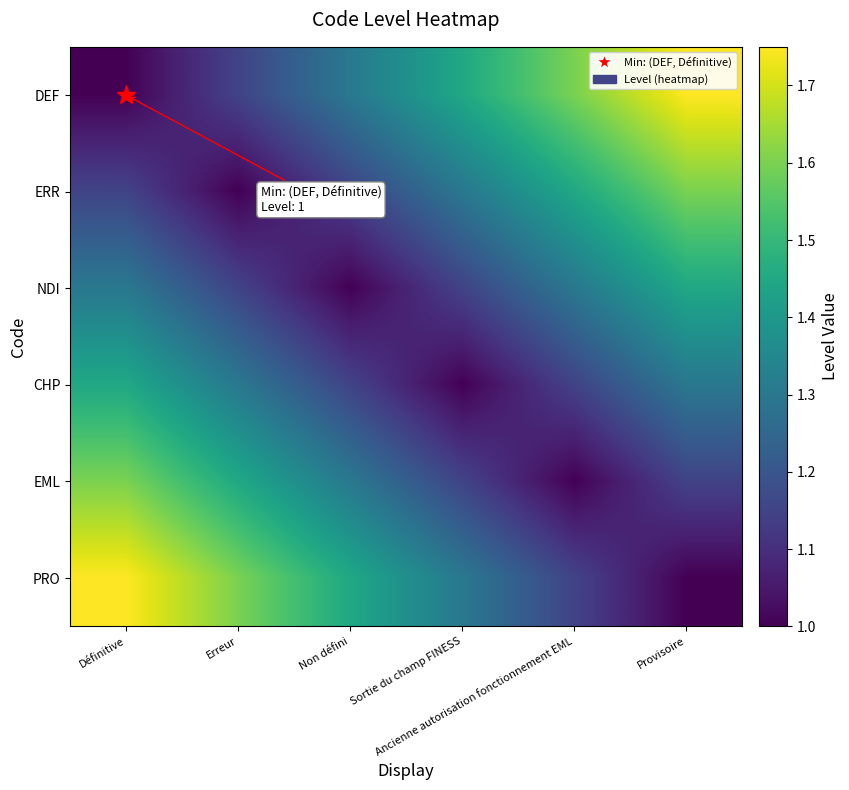

Reading left to right, transcribe all the data shown in this chart.

DEF: Définitive=1.0	Erreur=1.1	Non défini=1.3	Sortie du champ FINESS=1.4	Ancienne autorisation fonctionnement EML=1.6	Provisoire=1.8
ERR: Définitive=1.1	Erreur=1.0	Non défini=1.1	Sortie du champ FINESS=1.3	Ancienne autorisation fonctionnement EML=1.4	Provisoire=1.6
NDI: Définitive=1.3	Erreur=1.1	Non défini=1.0	Sortie du champ FINESS=1.1	Ancienne autorisation fonctionnement EML=1.3	Provisoire=1.4
CHP: Définitive=1.4	Erreur=1.3	Non défini=1.1	Sortie du champ FINESS=1.0	Ancienne autorisation fonctionnement EML=1.1	Provisoire=1.3
EML: Définitive=1.6	Erreur=1.4	Non défini=1.3	Sortie du champ FINESS=1.1	Ancienne autorisation fonctionnement EML=1.0	Provisoire=1.1
PRO: Définitive=1.8	Erreur=1.6	Non défini=1.4	Sortie du champ FINESS=1.3	Ancienne autorisation fonctionnement EML=1.1	Provisoire=1.0